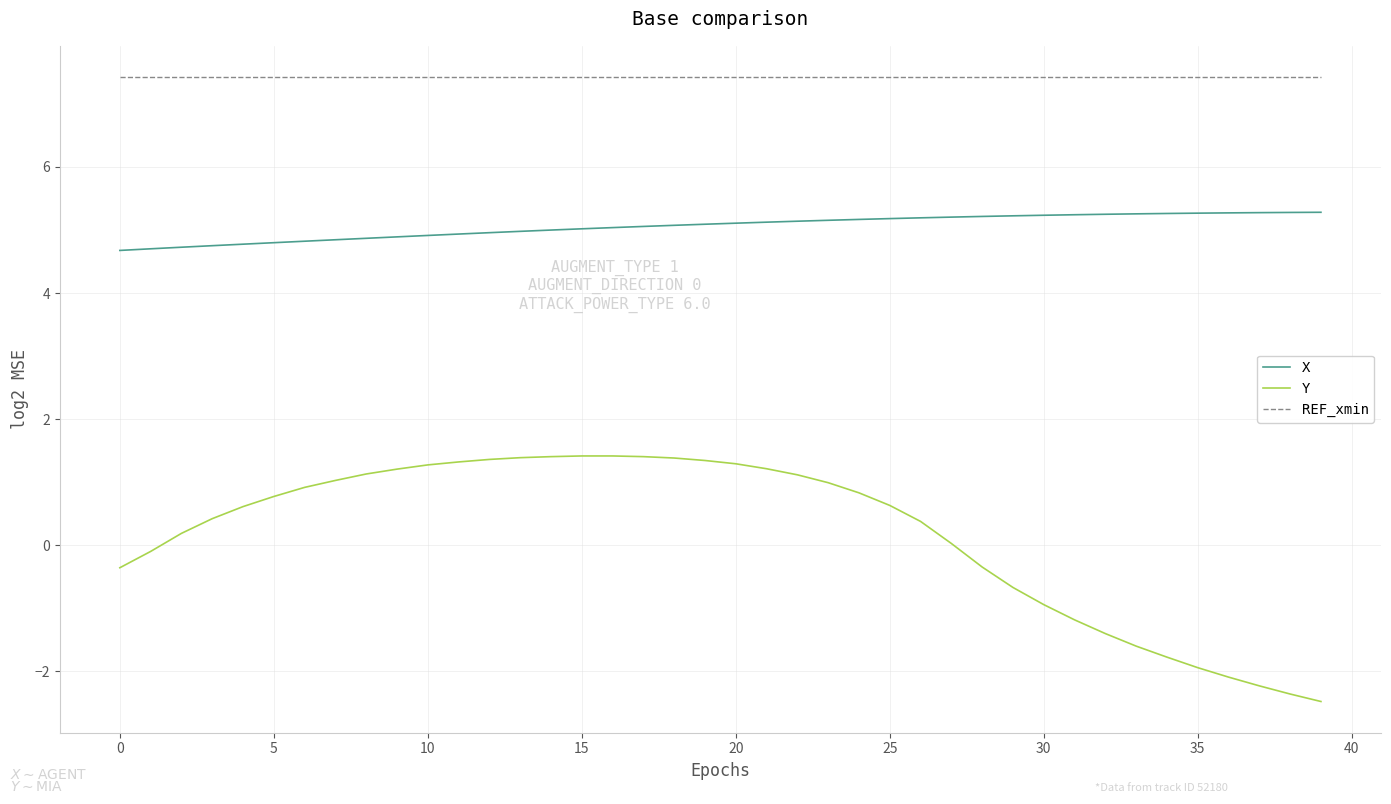

List the series in order of their peak value, highest first.

REF_xmin, X, Y